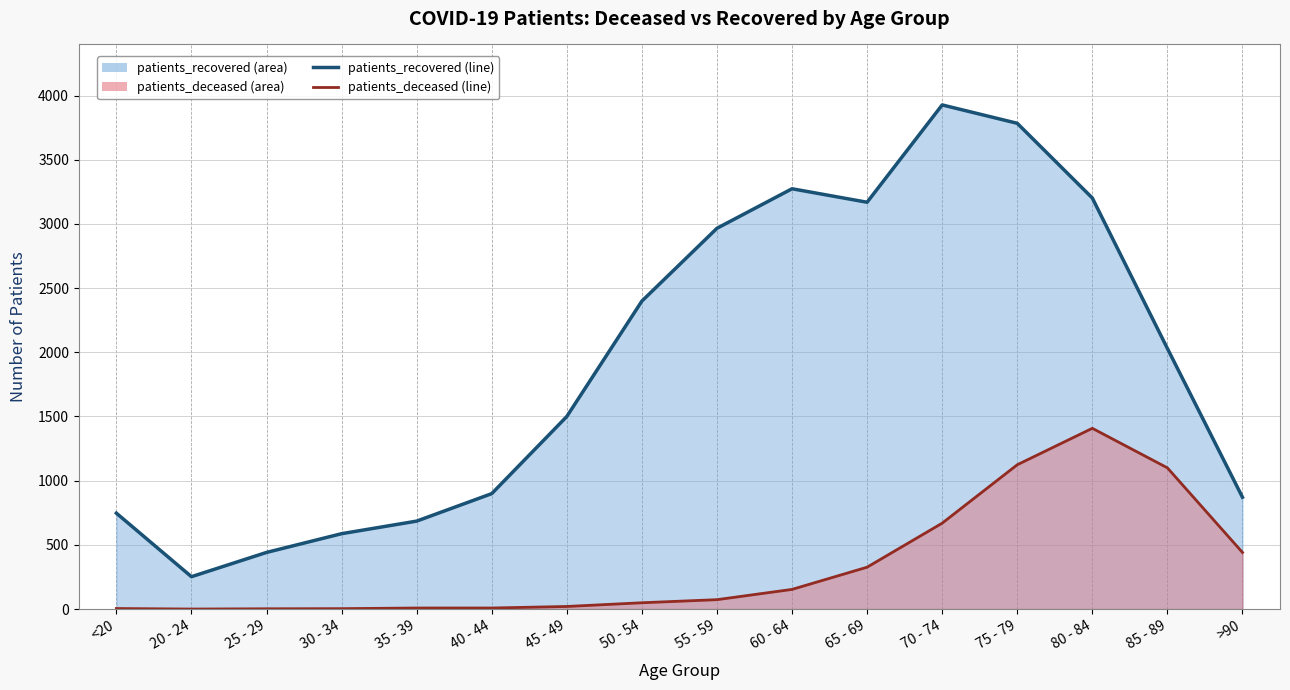

At which label does patients_deceased first exceed 73?

60 - 64